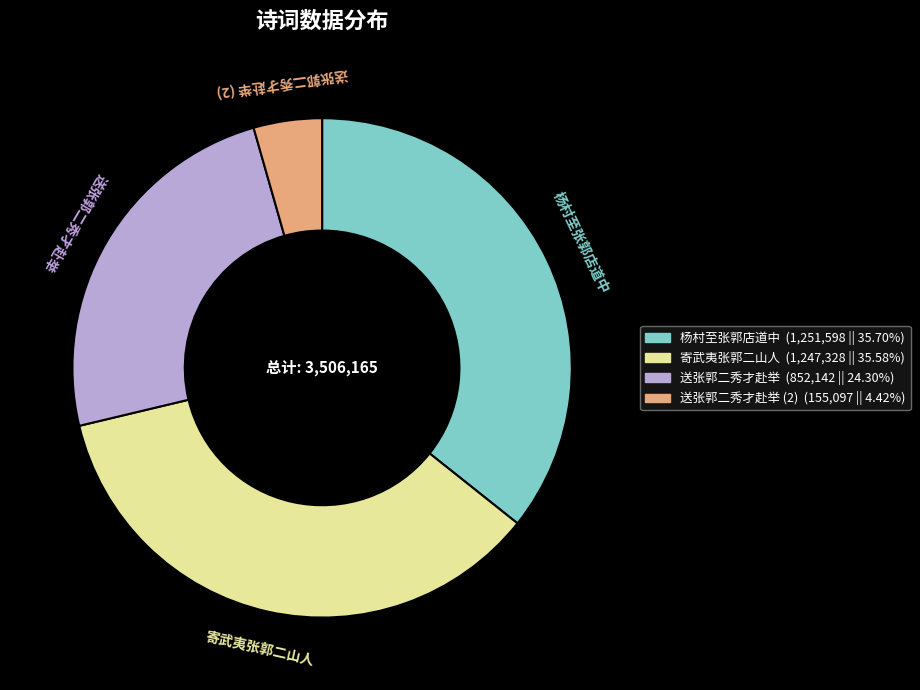

Is there any slice that represents more than half of the pie?

No